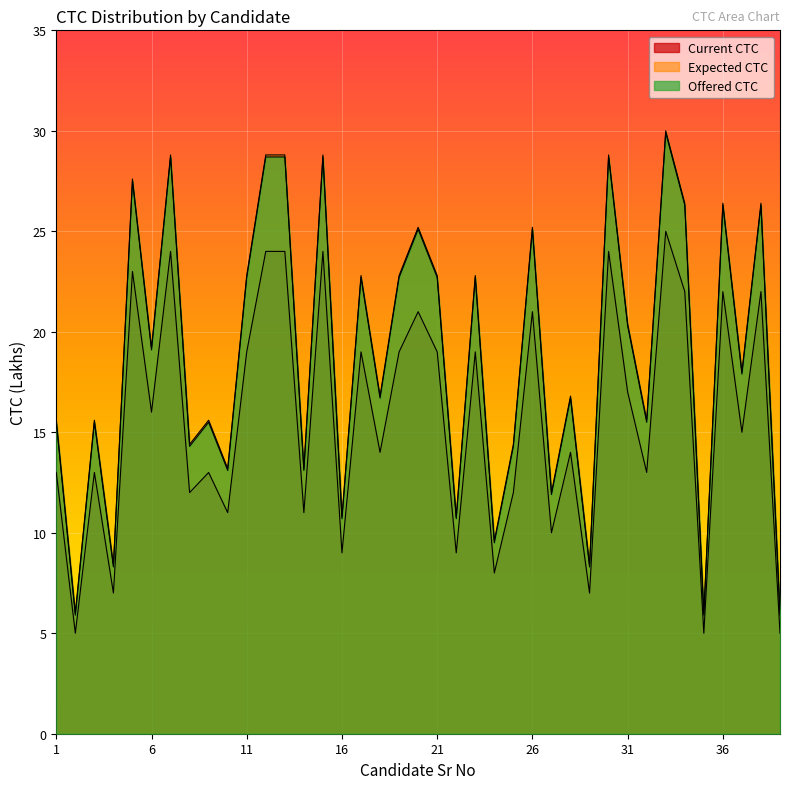

Where is Expected CTC nearest to the value 18?

37